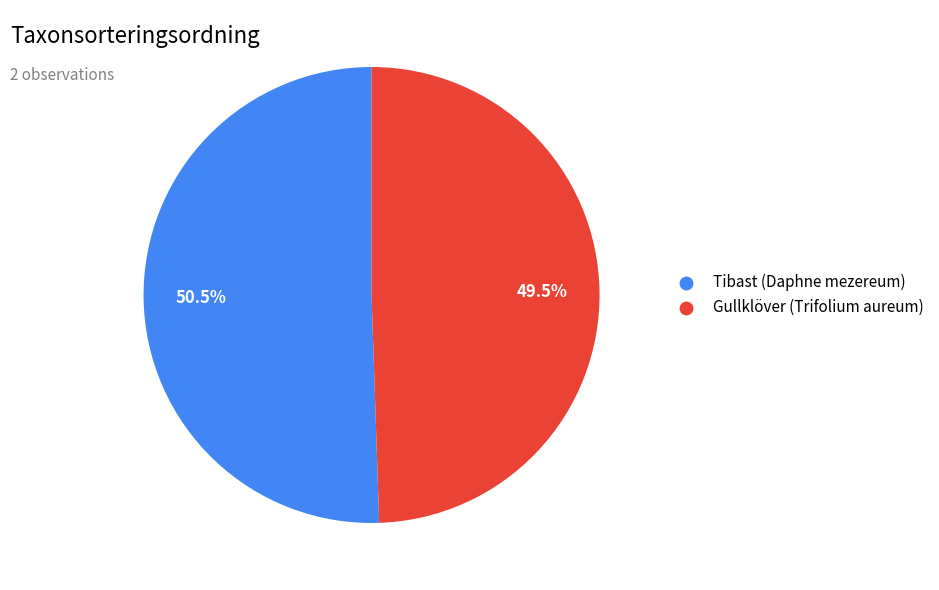

Is there any slice that represents more than half of the pie?

Yes